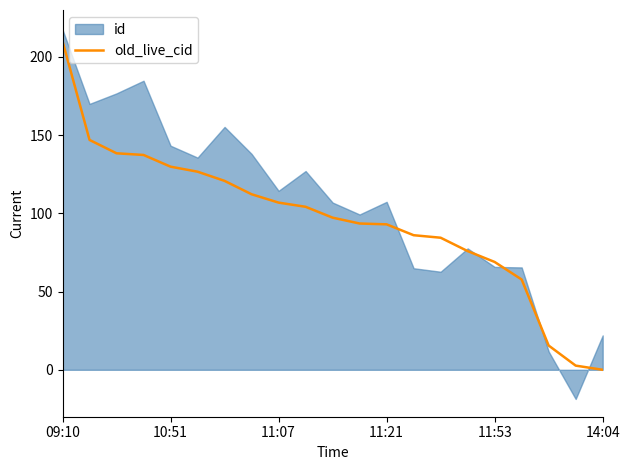

How many data points are less than 97?

10